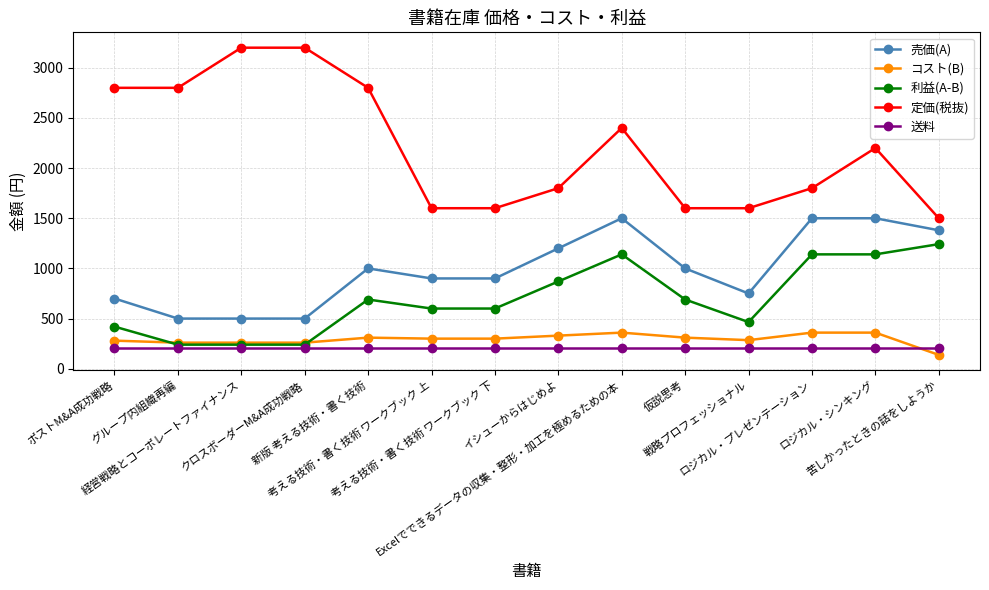

True or false: 送料 and コスト(B) cross at least once.

True